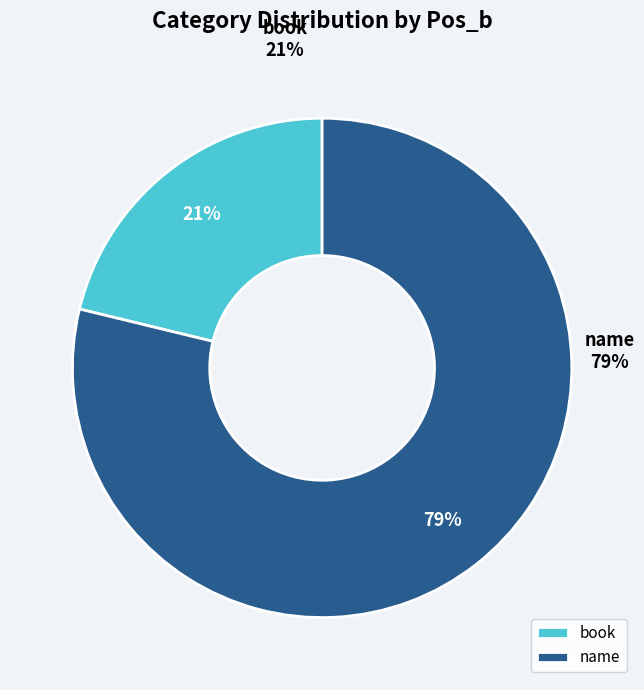

To the nearest percent, what is the average slice percentage?

50%